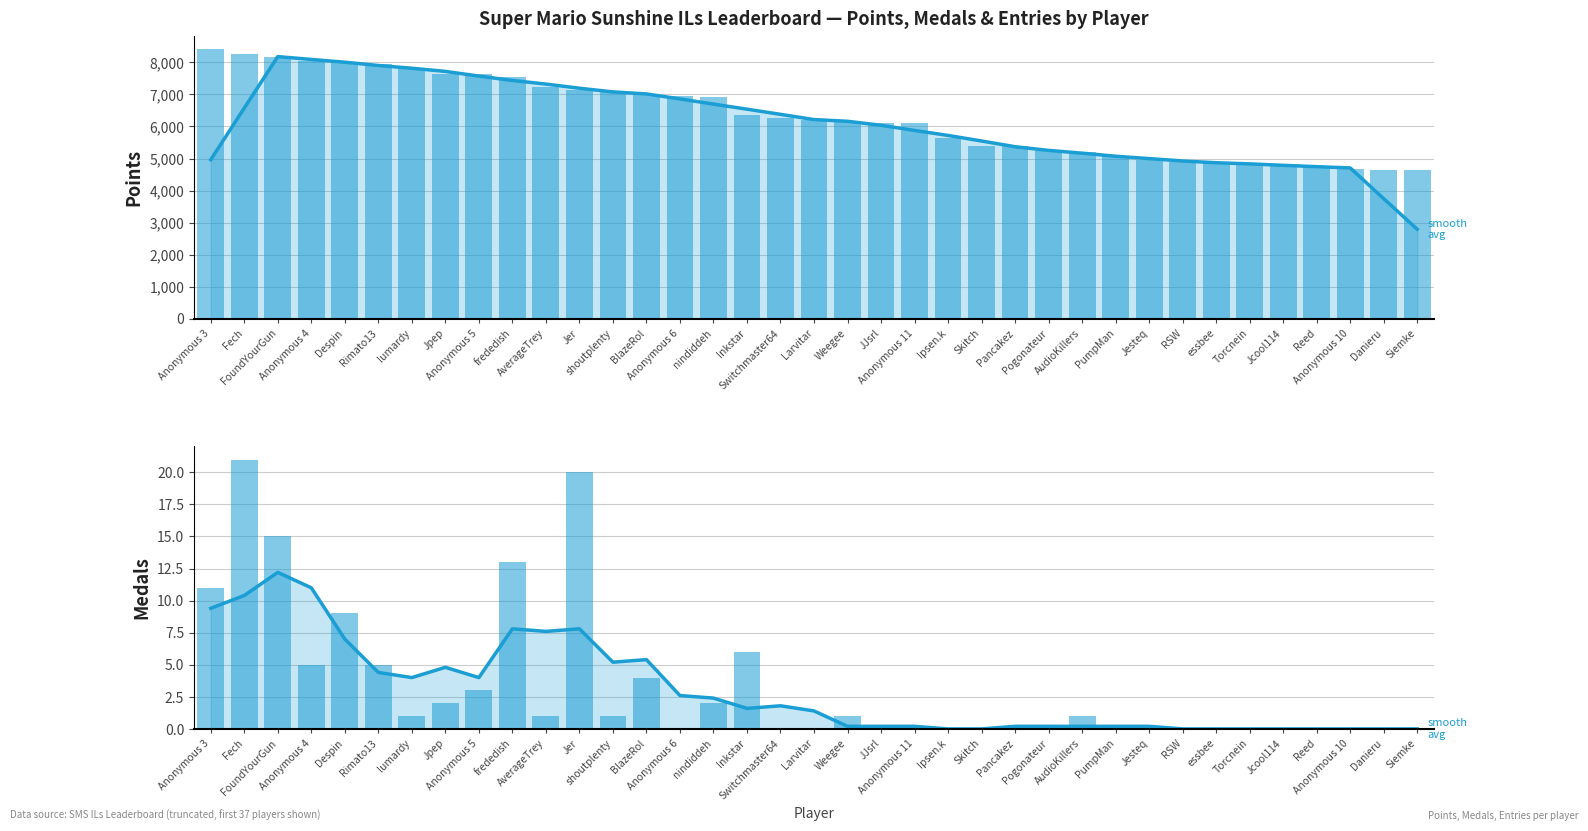

What is the minimum value for Points?

4640.0